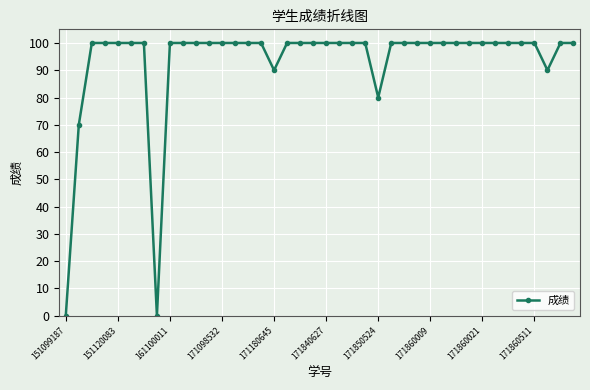

What is the difference between the maximum and minimum values?

100